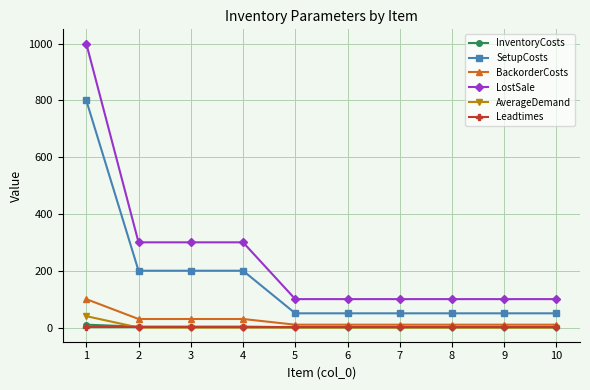

True or false: LostSale and BackorderCosts cross at least once.

False